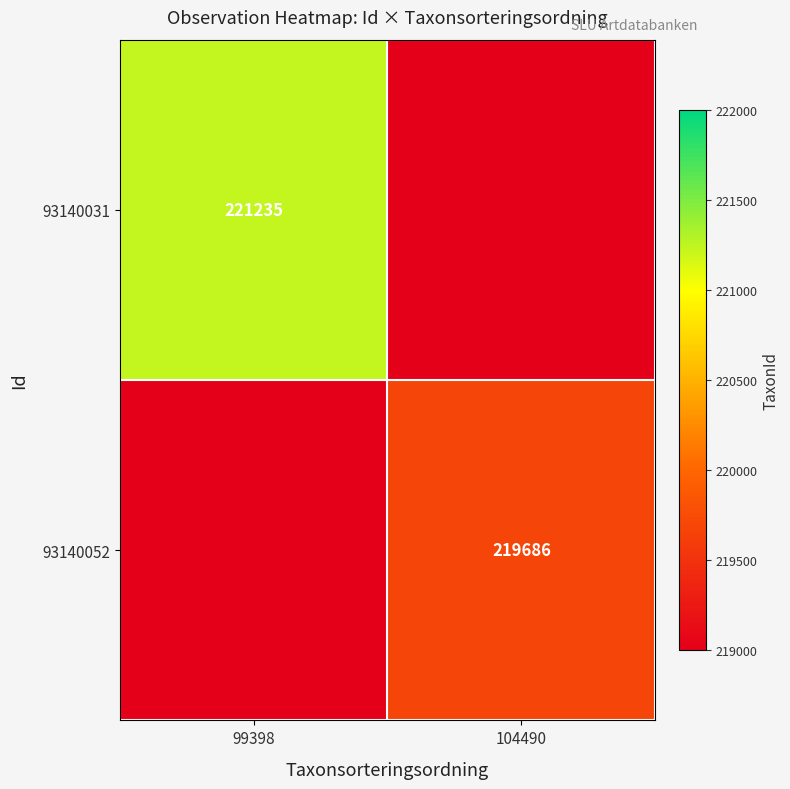

The value of 93140052 at 104490 is 82035. True or false?

False